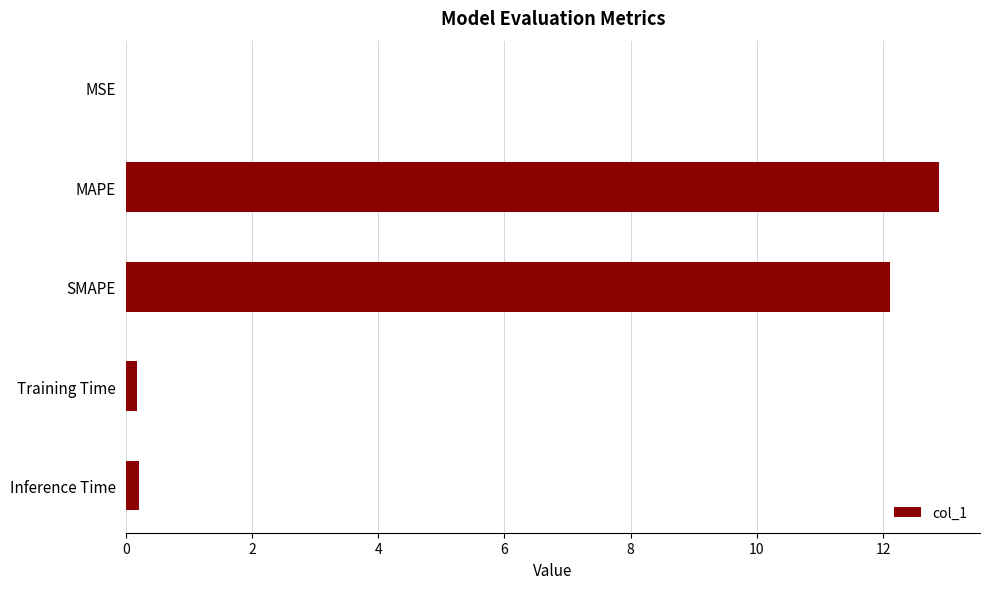

The chart shows a value of 12.1 at SMAPE. True or false?

True